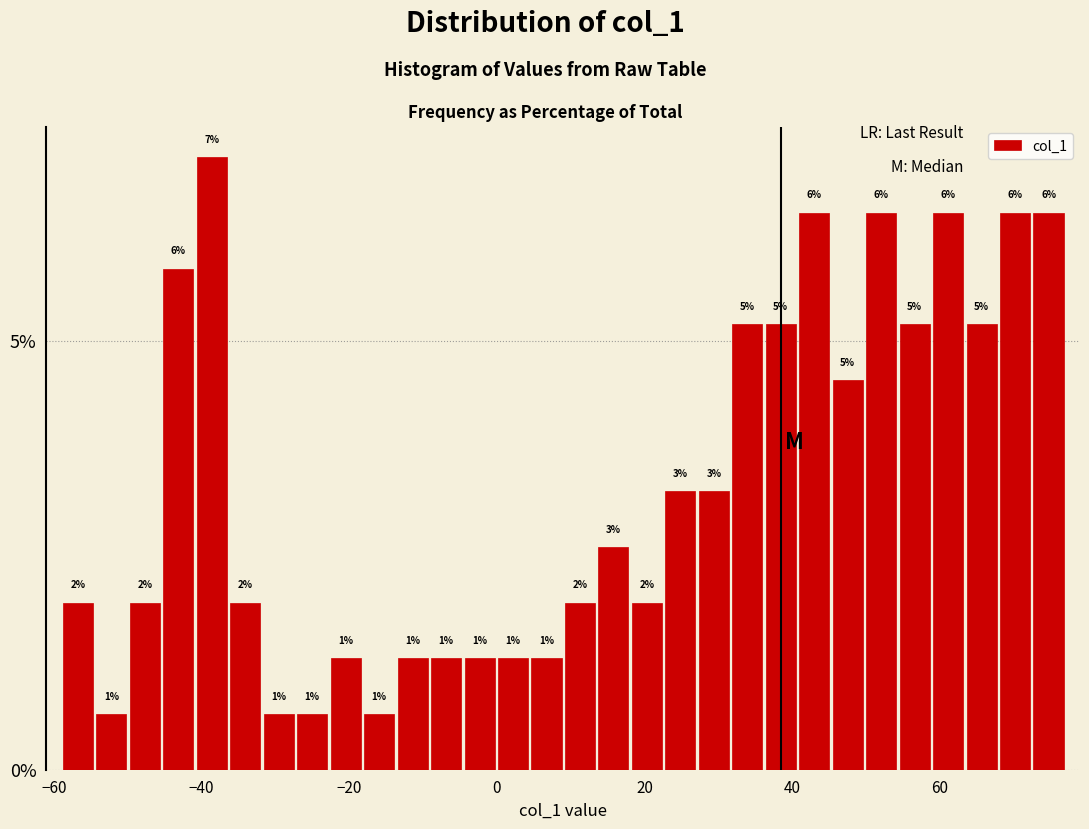

Read against the x-axis, roughly where is the centre of the tallest bar?

-38